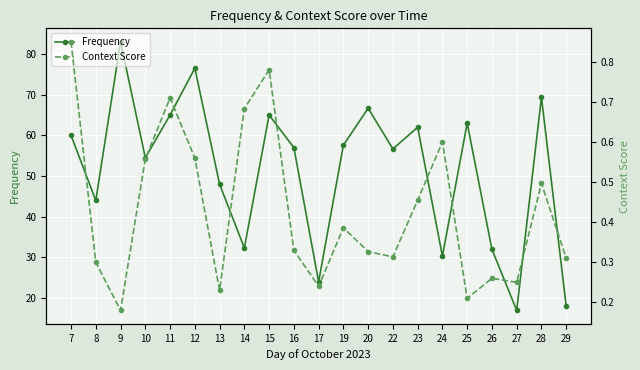

True or false: Frequency and Context Score cross at least once.

False